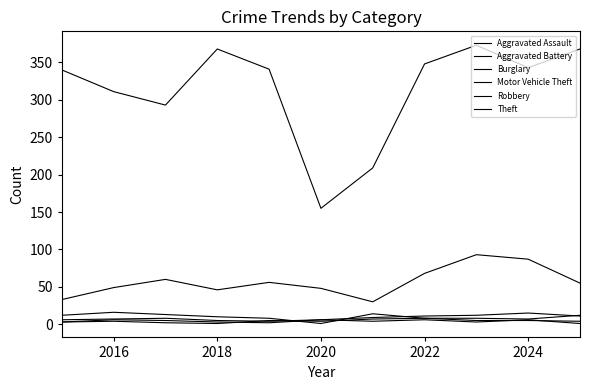

How many lines are shown in the chart?

6